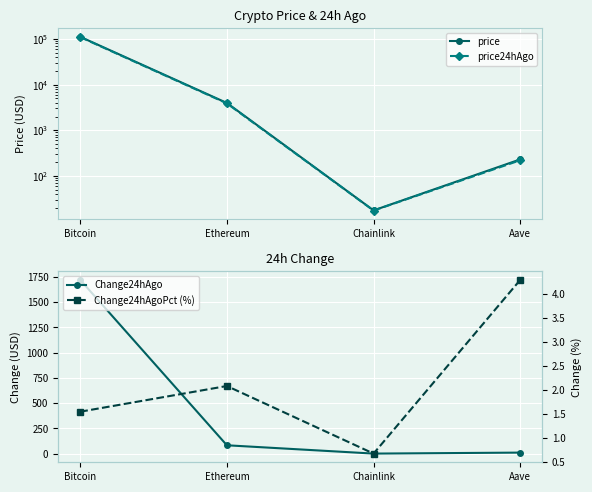

At how many categories does at least one series exceed 69163?

1